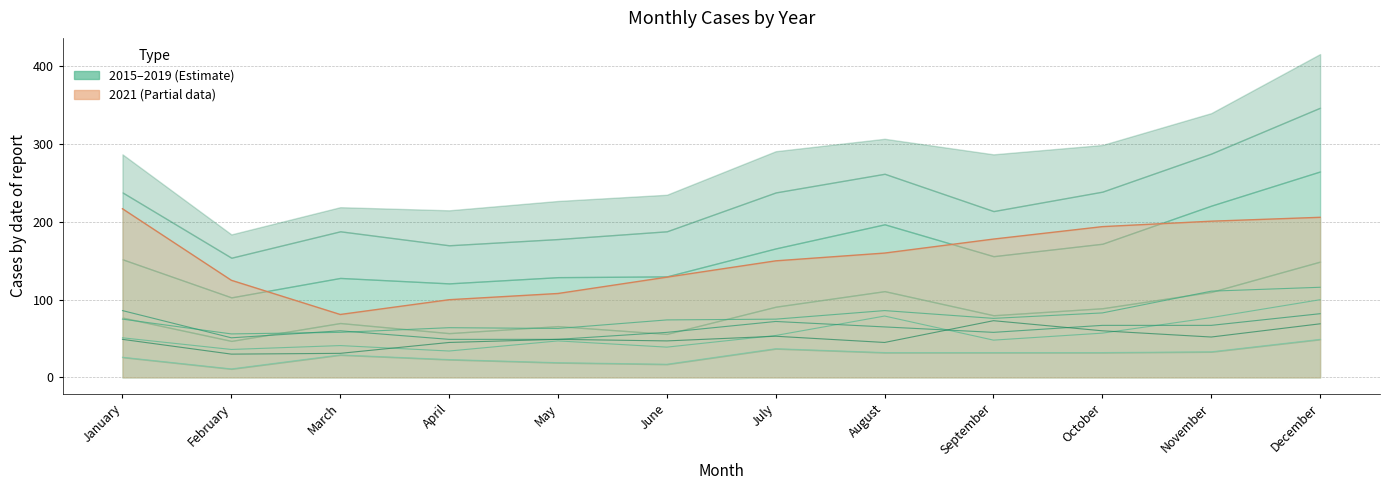

List the series in order of their peak value, lowest first.

2015, 2019, 2018, 2016, 2017, 2021